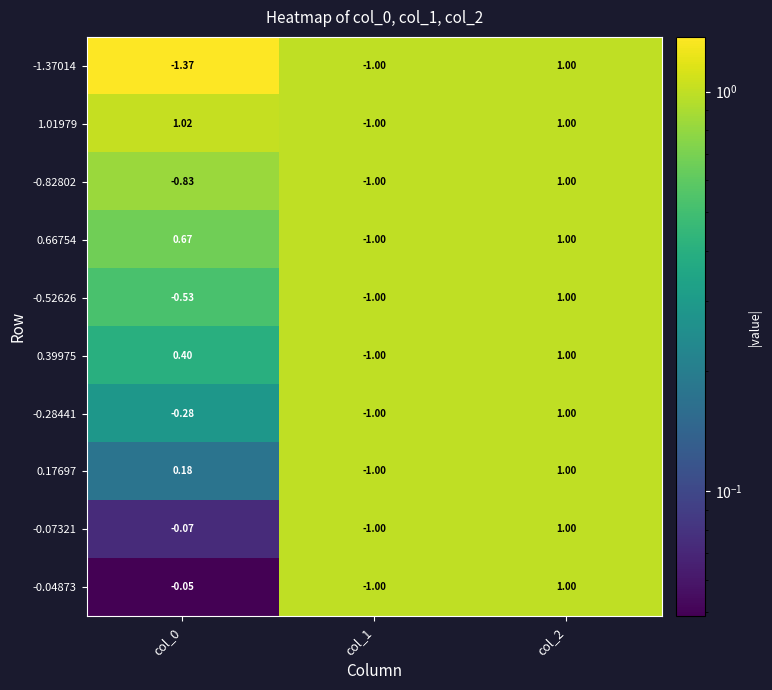

Which series has the largest range (max minus min)?

-1.37014